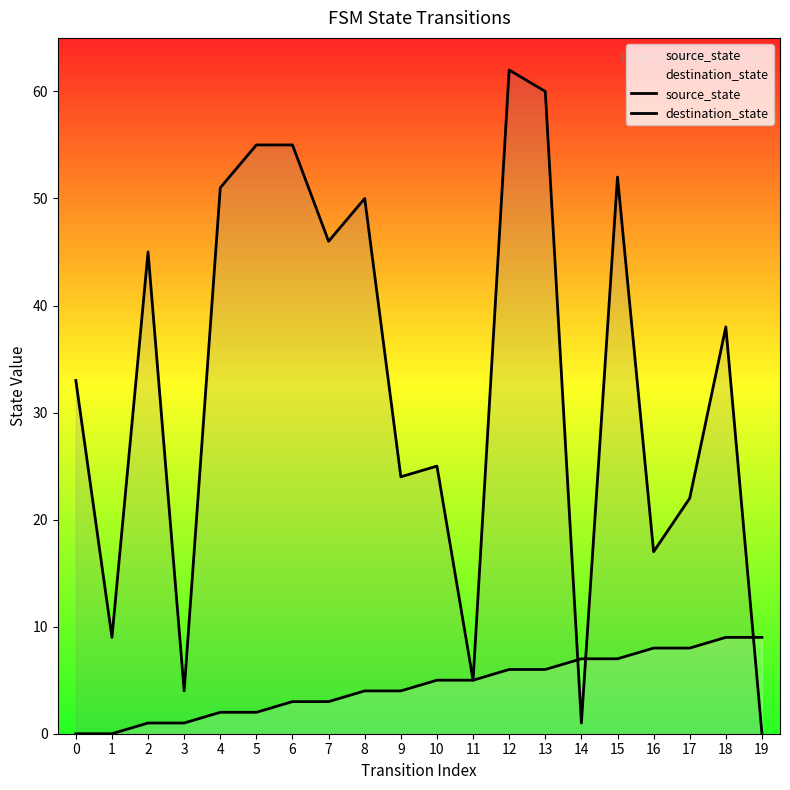

Where is source_state nearest to the value 4?

8